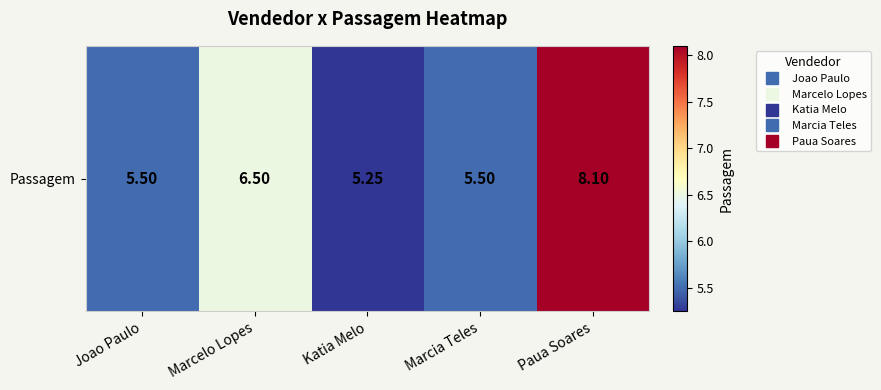

What is the difference between the second highest and second lowest values?

1.0